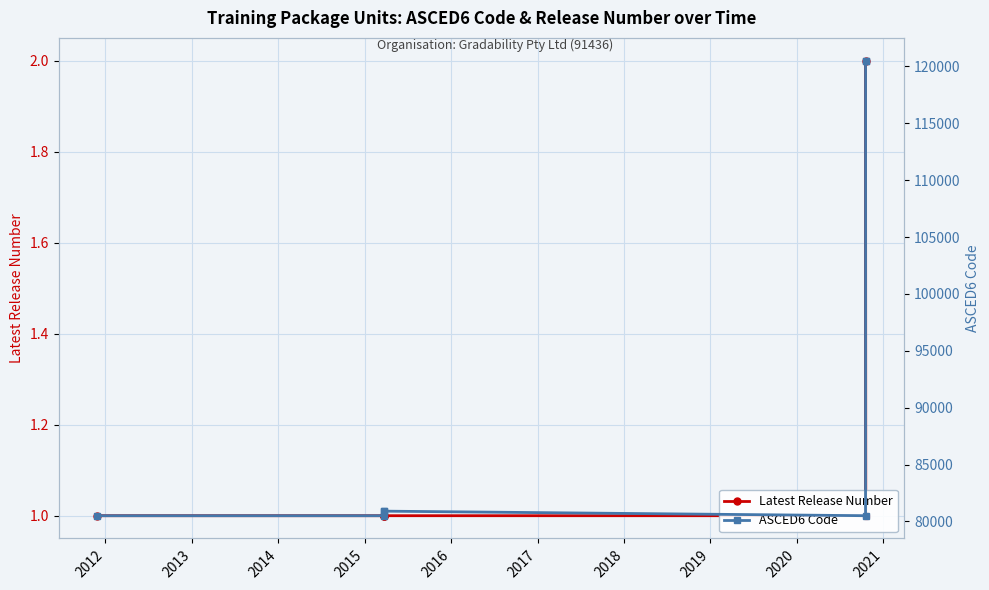

True or false: Latest Release Number and ASCED6 Code cross at least once.

False